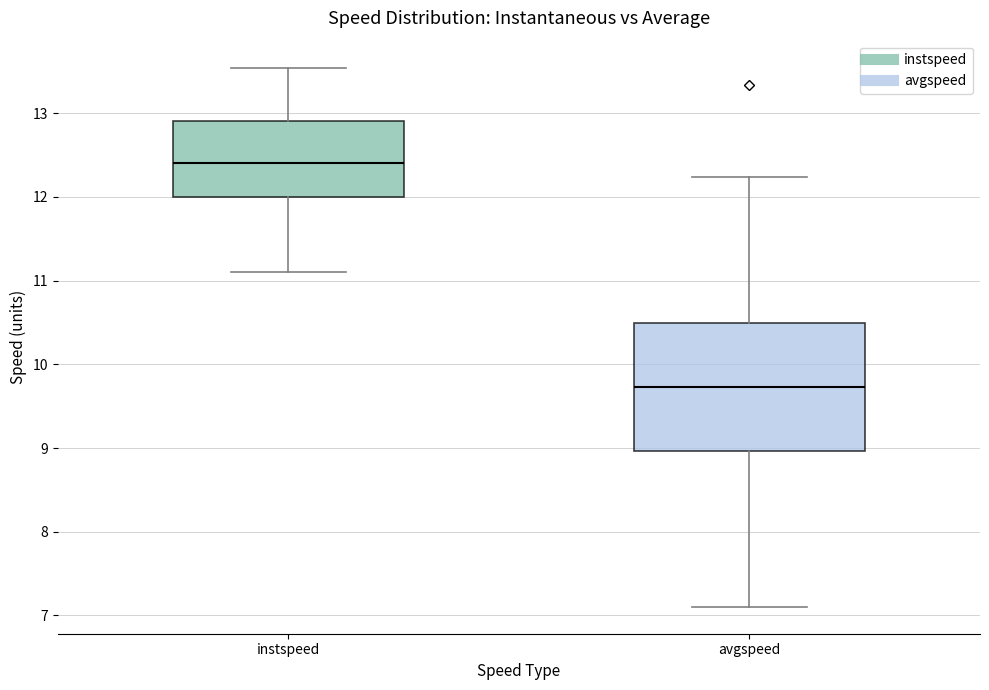

Where is the upper edge of the box for instspeed on the y-axis? The values are not printed on the chart, so give them approximately, as read against the axis.

12.9